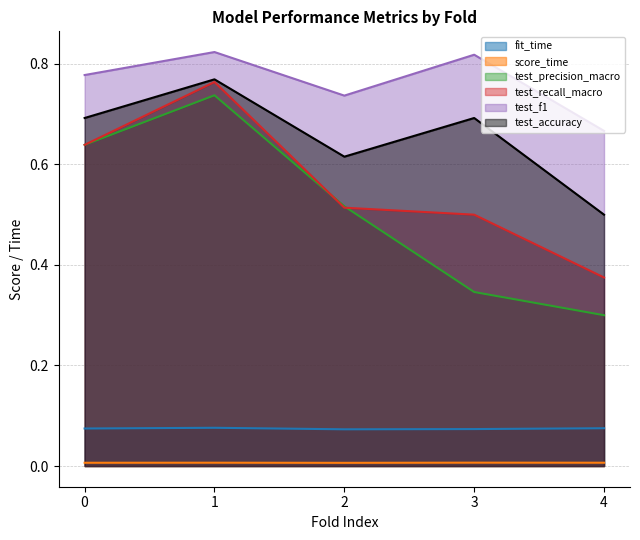

What is the difference between the highest and lowest values at 1?

0.8